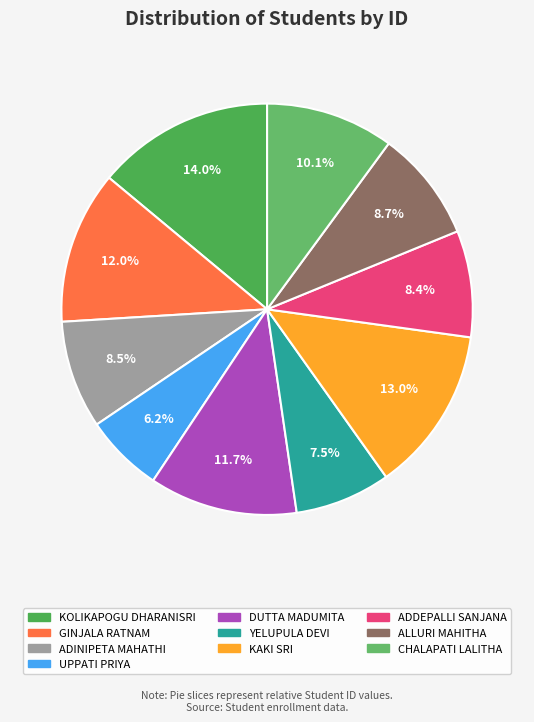

How many slices are in this pie chart?

10